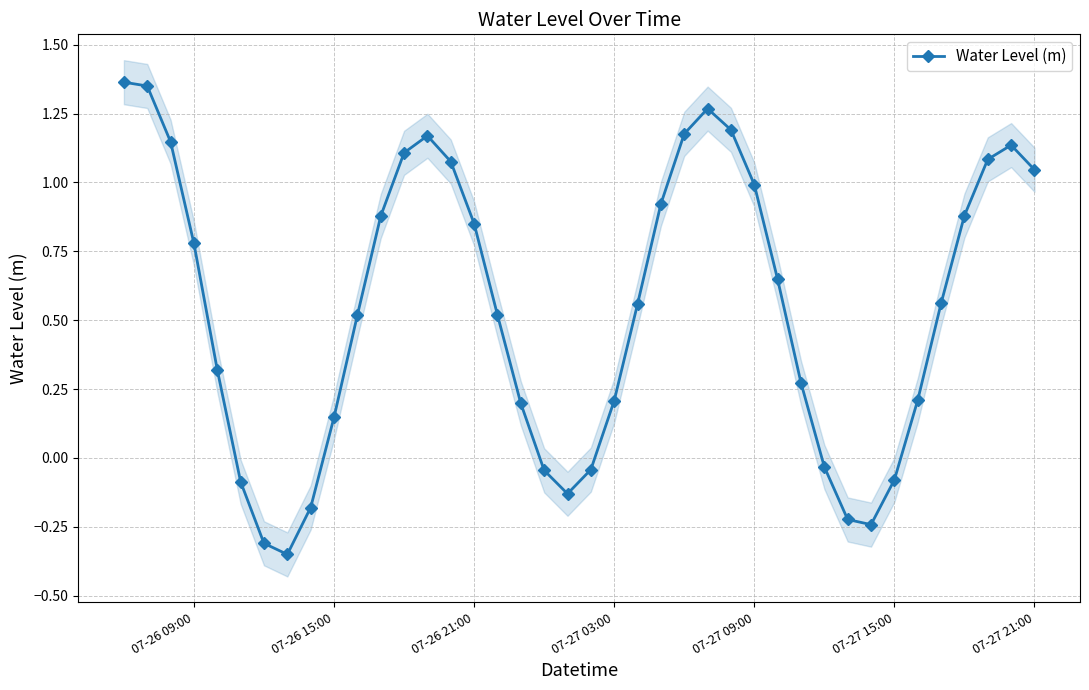

True or false: Water Level (m) has a value of 1.3 at 07-26 21:00.

False